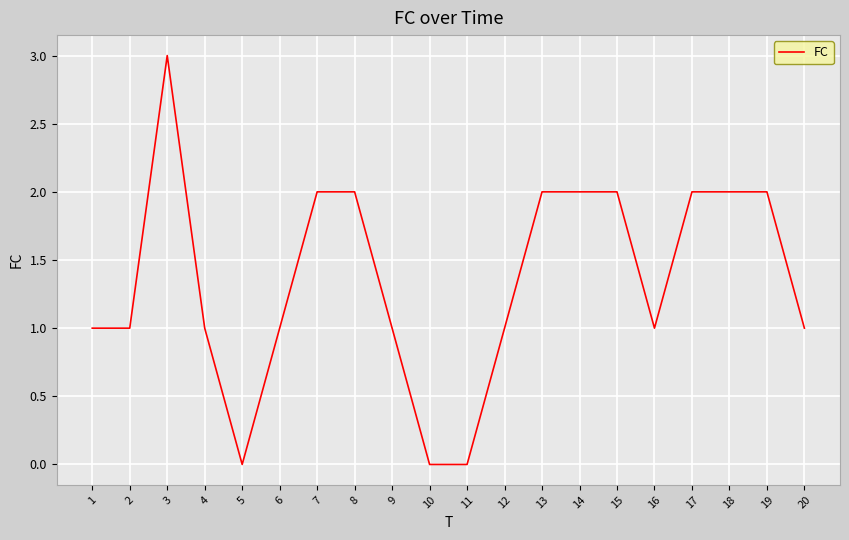

Which has a higher value, 11 or 2?

2